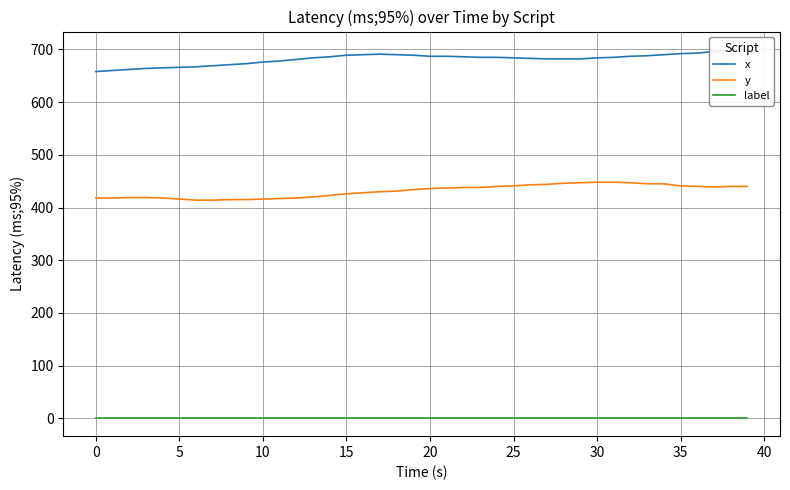

How many values in the y series are below 436?

20